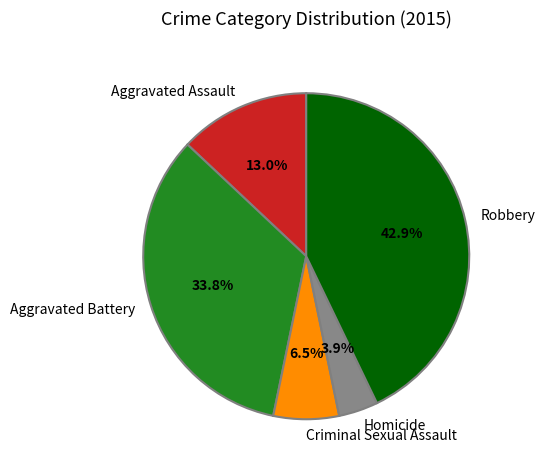

To the nearest percent, what is the difference between the largest and smallest slice percentages?

39%